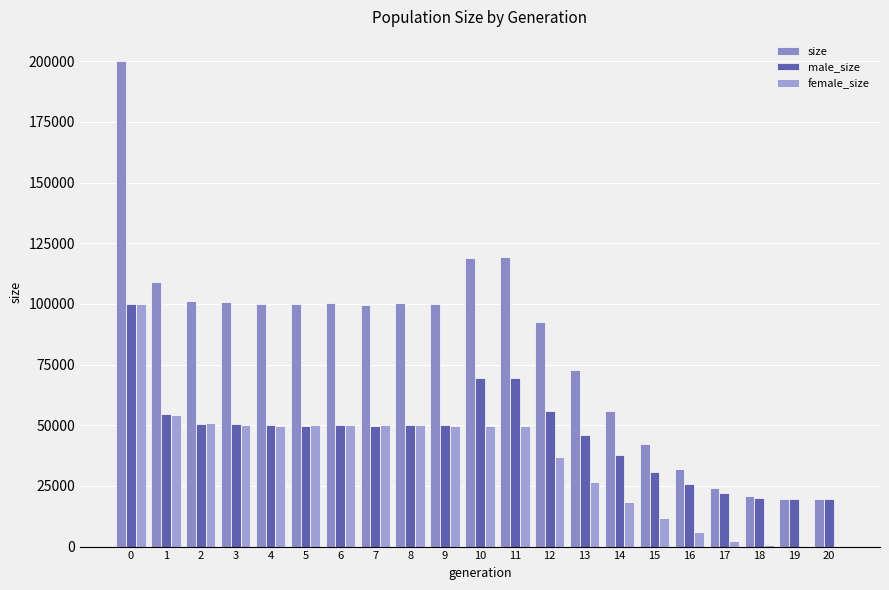

Rank the categories by male_size value from lowest to highest.

20, 19, 18, 17, 16, 15, 14, 13, 7, 5, 4, 6, 8, 9, 3, 2, 1, 12, 10, 11, 0